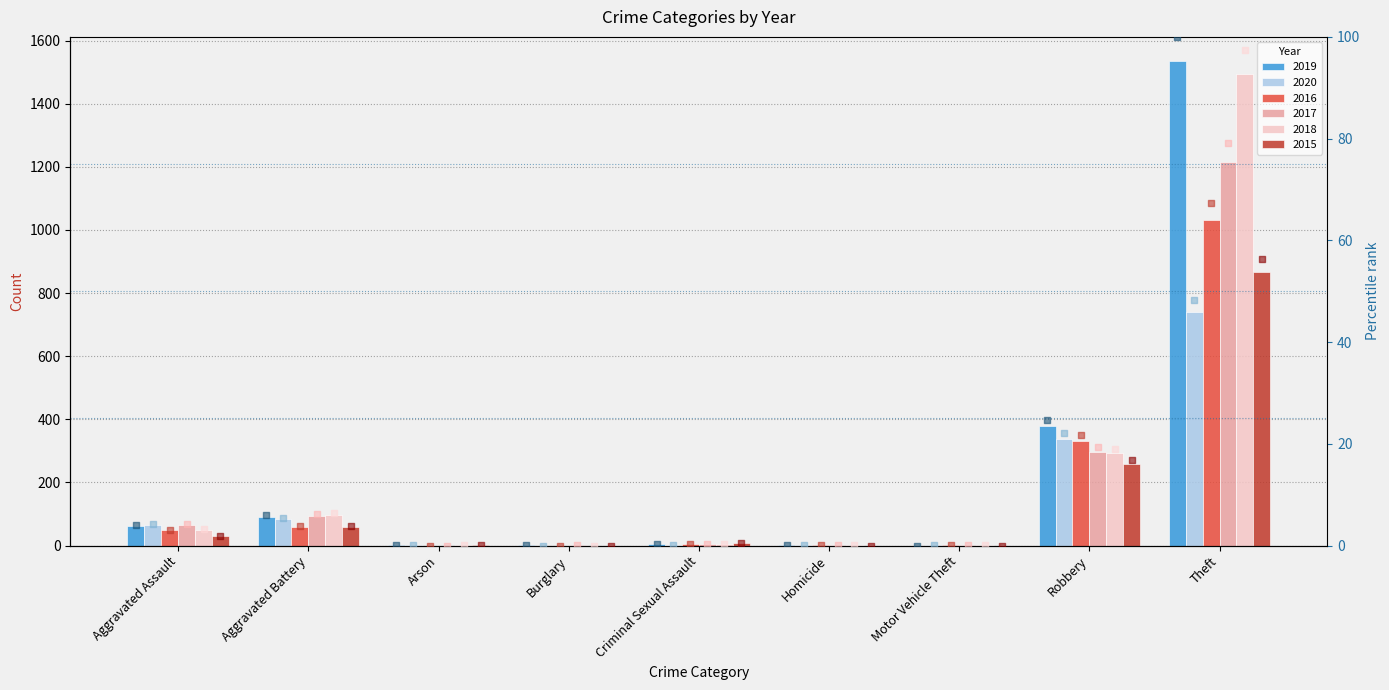

What is the total value across all series at Robbery?

123.7